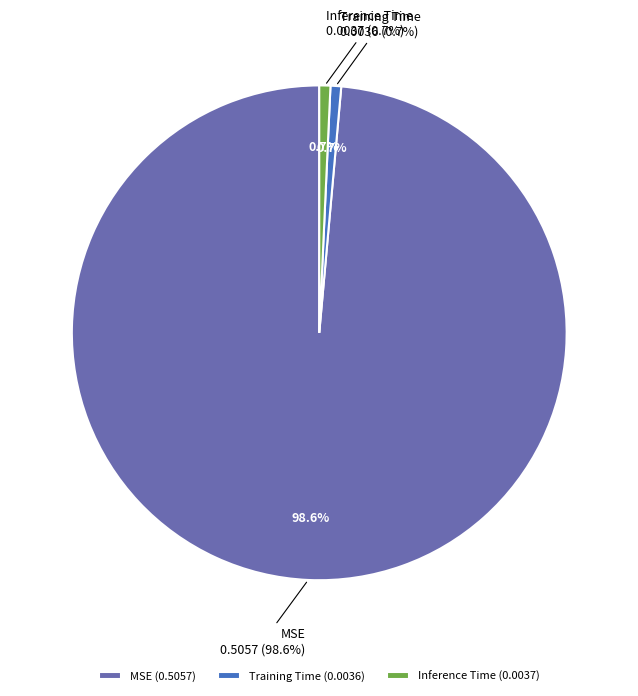

Rank the categories by value from highest to lowest.

MSE, Inference Time, Training Time